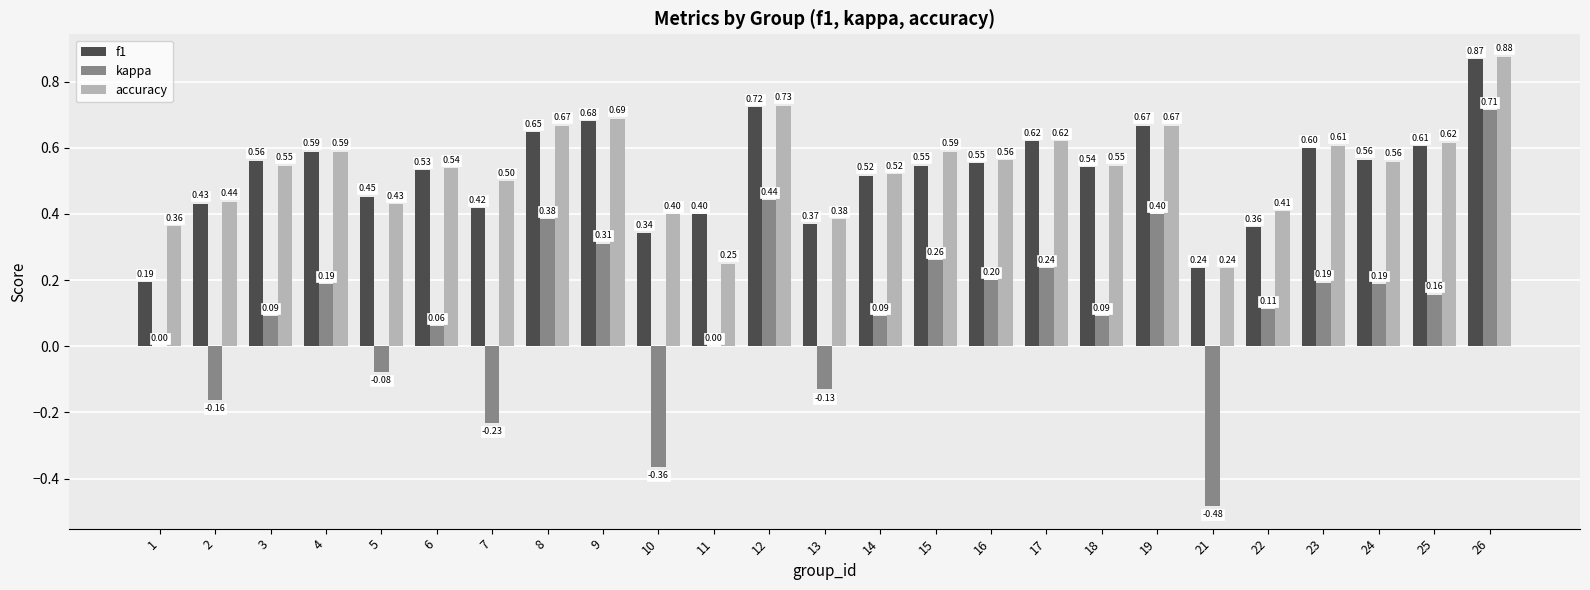

What is the sum of all kappa values?

2.7